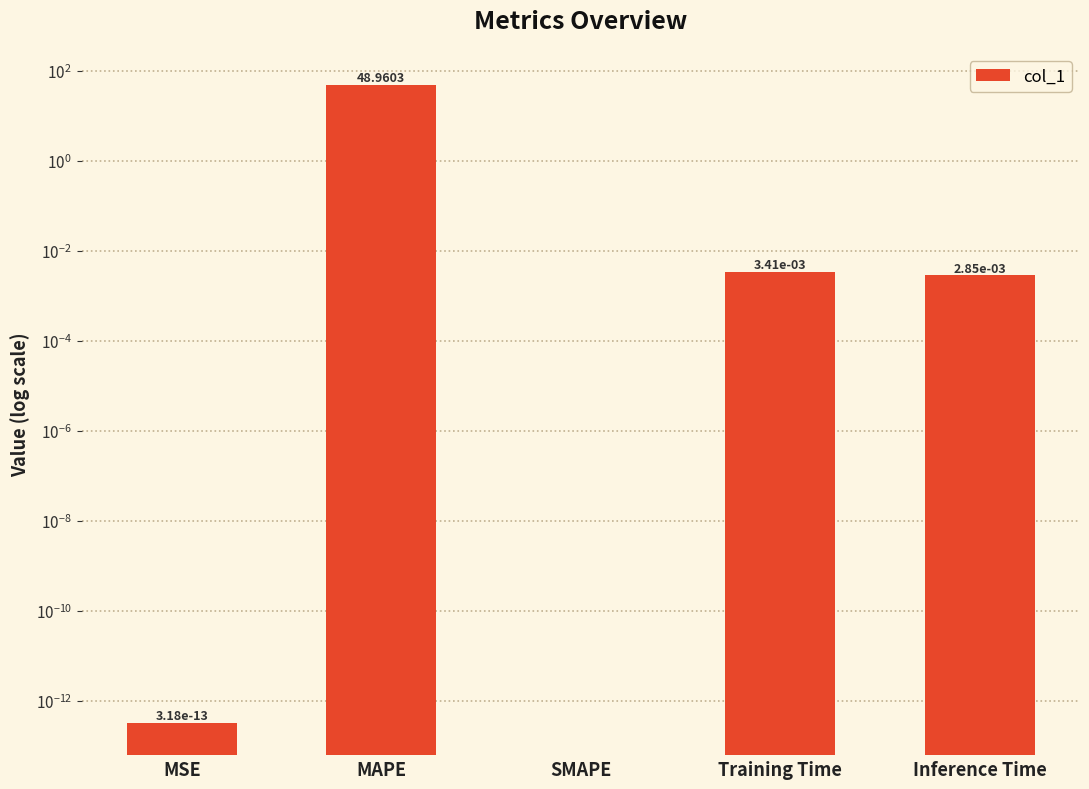

Reading left to right, transcribe all the data shown in this chart.

0.0	49.0	0.0	0.0	0.0